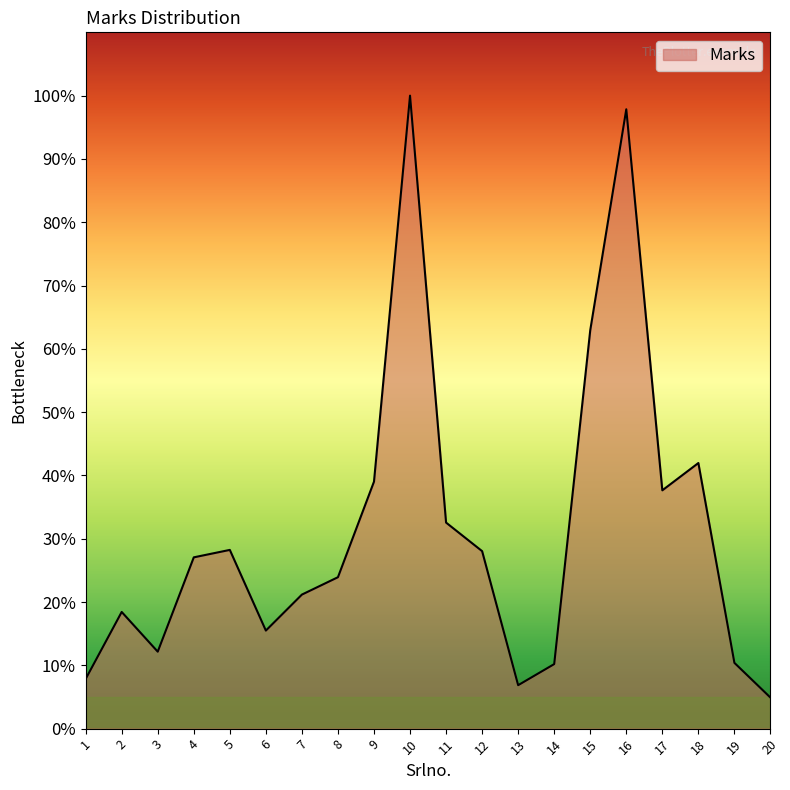

What is the minimum value shown in the chart?

4.9